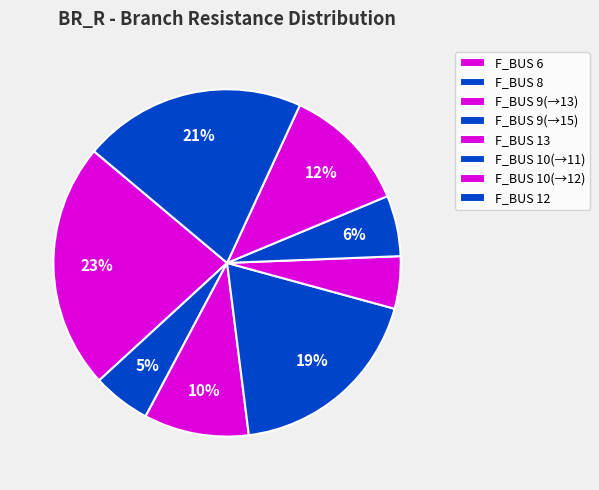

How many segments does this pie chart have?

8